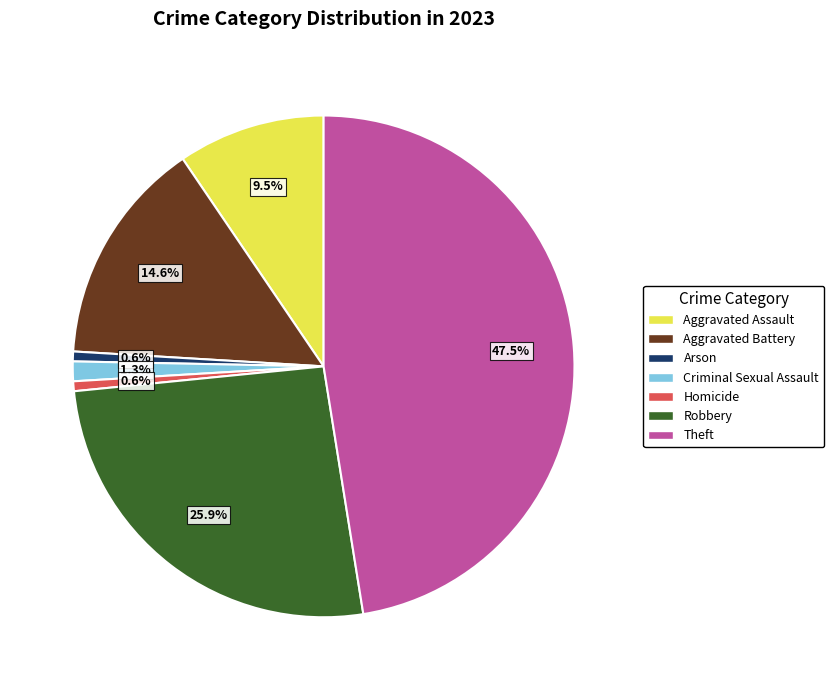

Combined, do Robbery and Aggravated Battery account for over 50%?

No